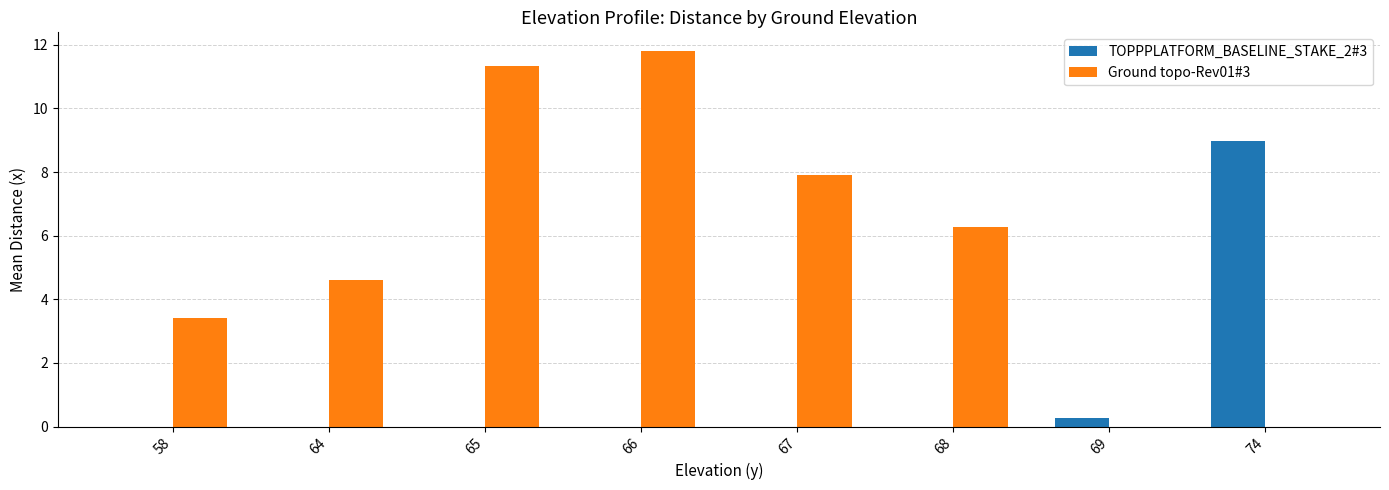

Is it true that Ground topo-Rev01#3 equals 19.4 at 65?

False